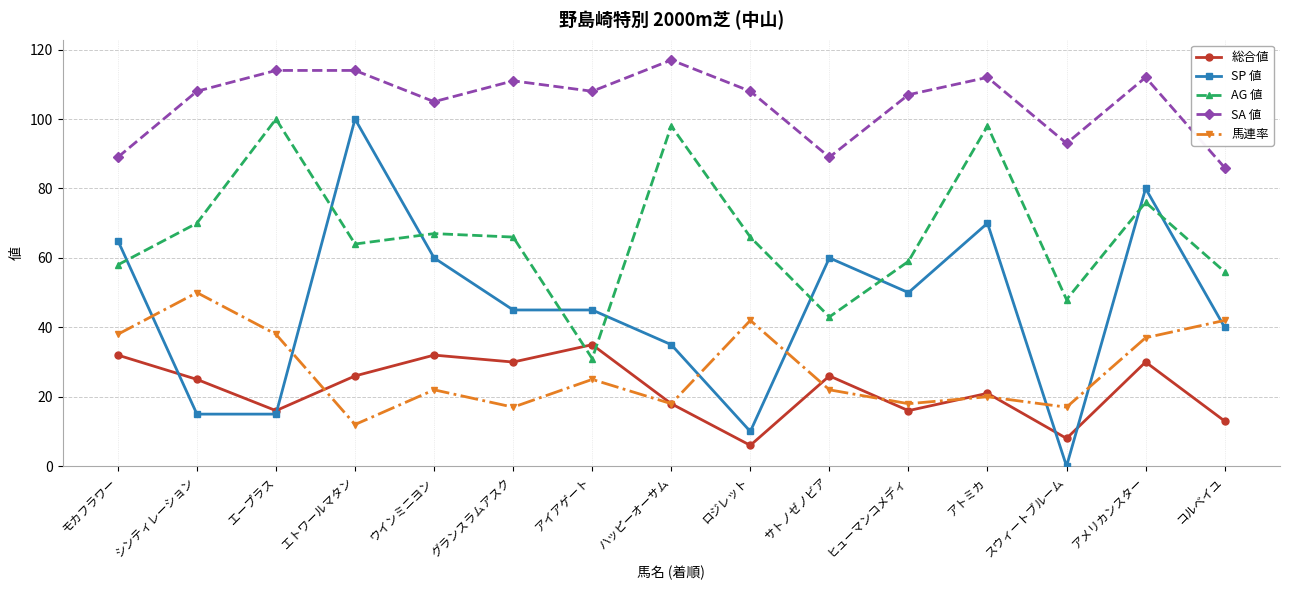

What position from the right is アイアゲート?

9